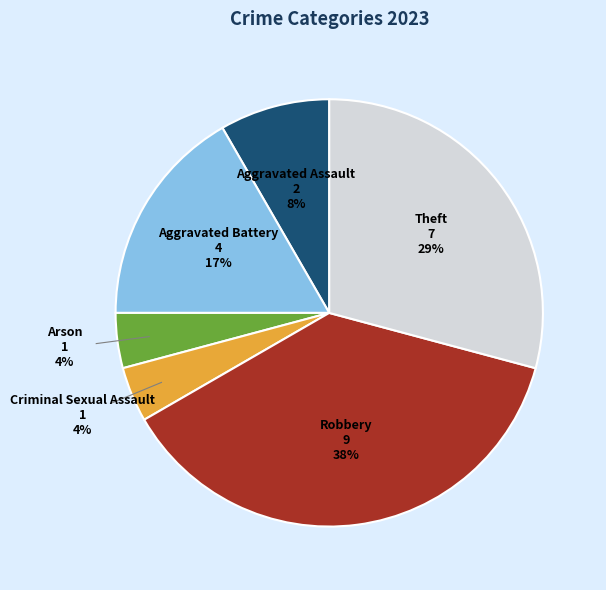

To the nearest percent, what is the average slice percentage?

17%